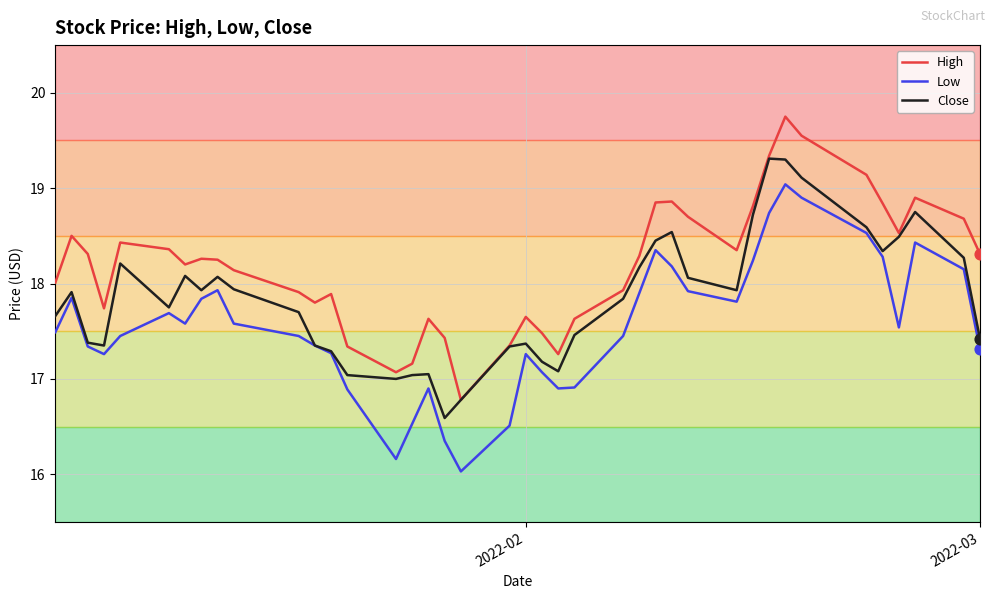

What are all the series names shown in the legend?

High, Low, Close